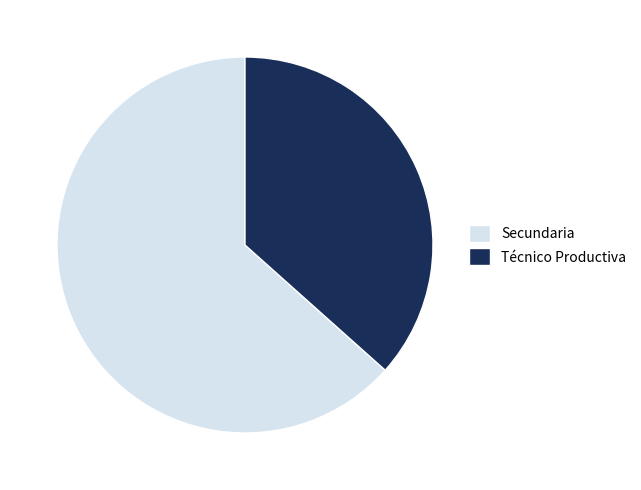

The Técnico Productiva slice represents 43% of the pie. True or false?

False